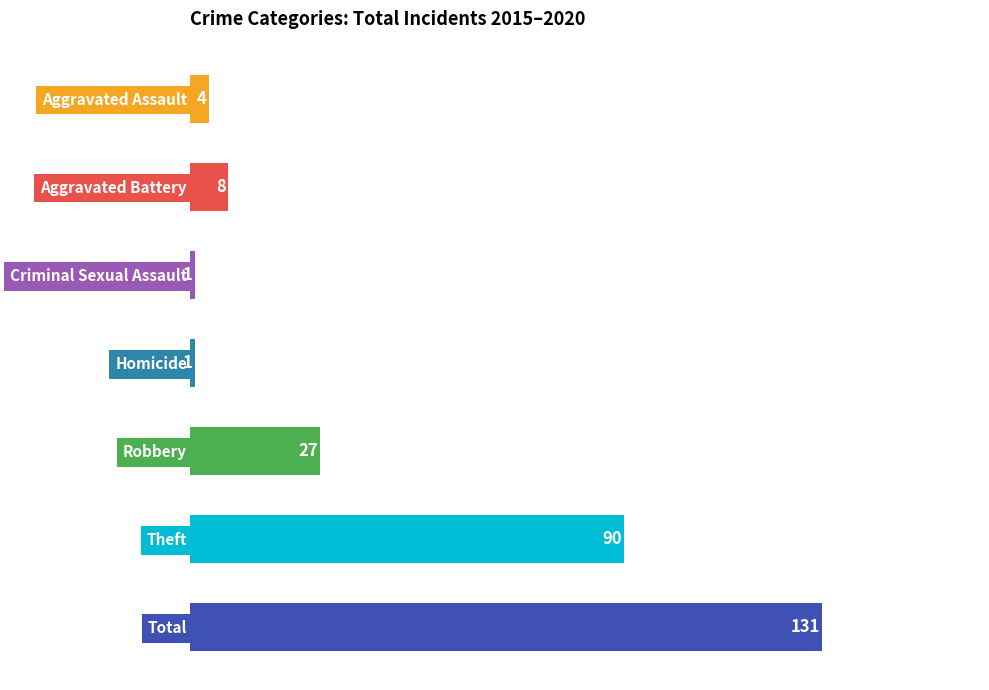

What is the ratio of the value at Aggravated Assault to the value at Aggravated Battery?

0.5